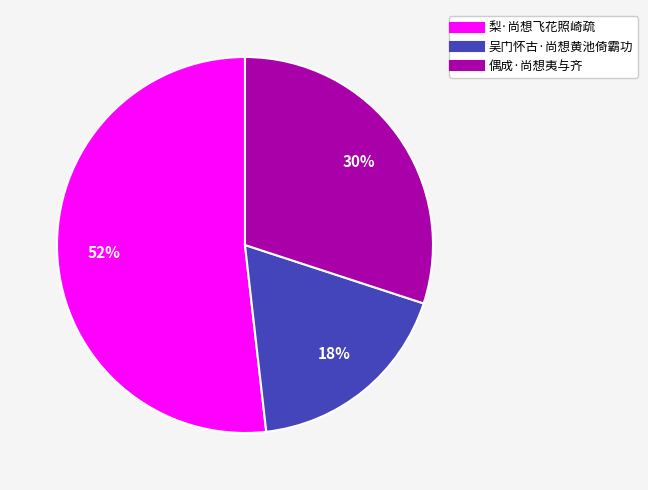

How many segments does this pie chart have?

3